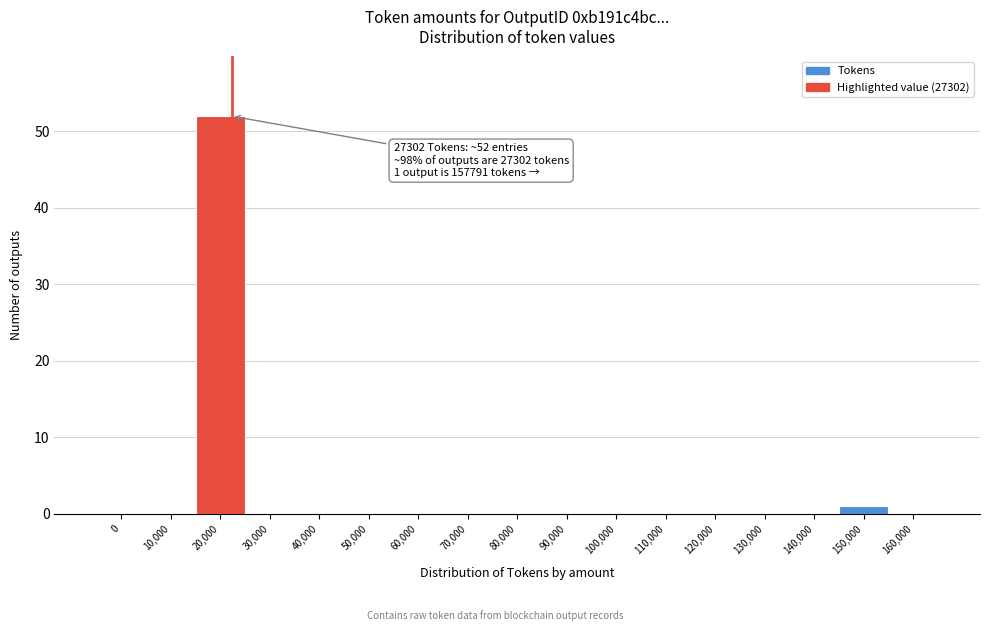

Reading right to left, transcribe all the data shown in this chart.

160,000=0	150,000=1	140,000=0	130,000=0	120,000=0	110,000=0	100,000=0	90,000=0	80,000=0	70,000=0	60,000=0	50,000=0	40,000=0	30,000=0	20,000=52	10,000=0	0=0